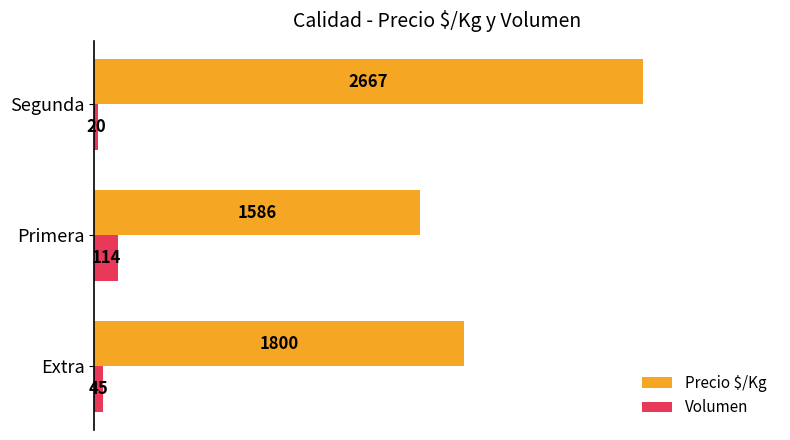

Read the Volumen value at Primera, to the nearest 10.

110